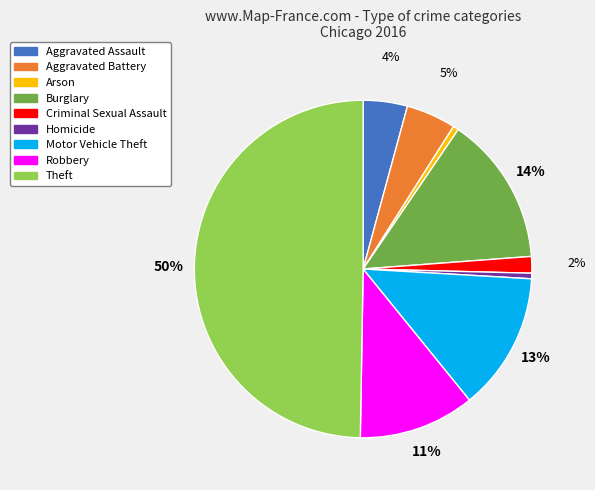

Between Criminal Sexual Assault and Aggravated Assault, which is larger?

Aggravated Assault